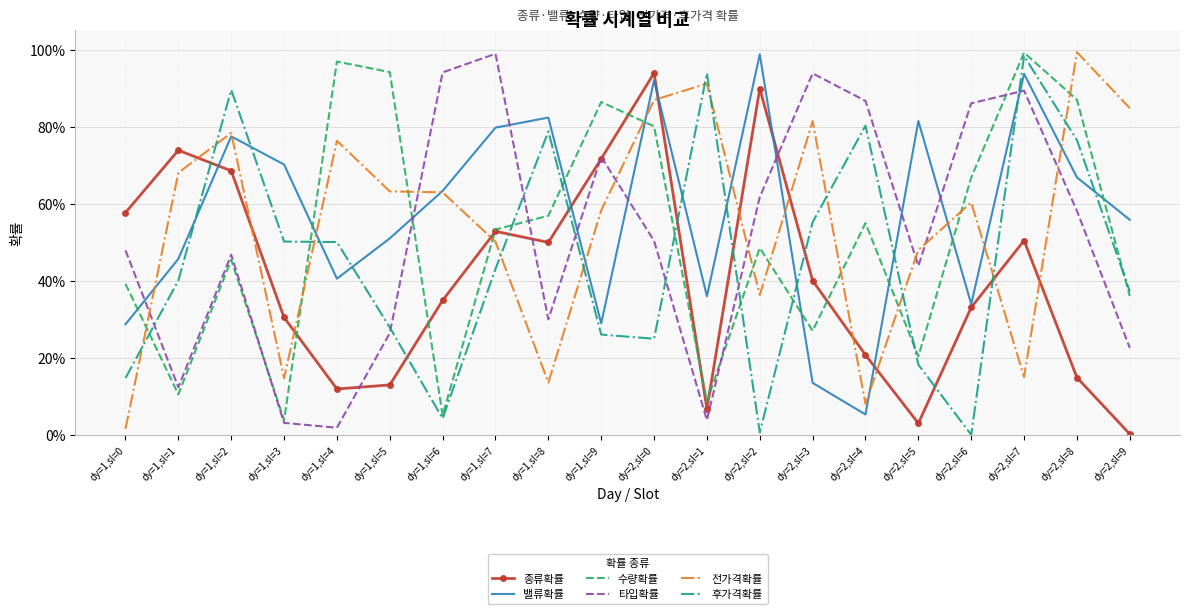

What is the difference between the second highest and second lowest values in the 종류확률 series?

0.9